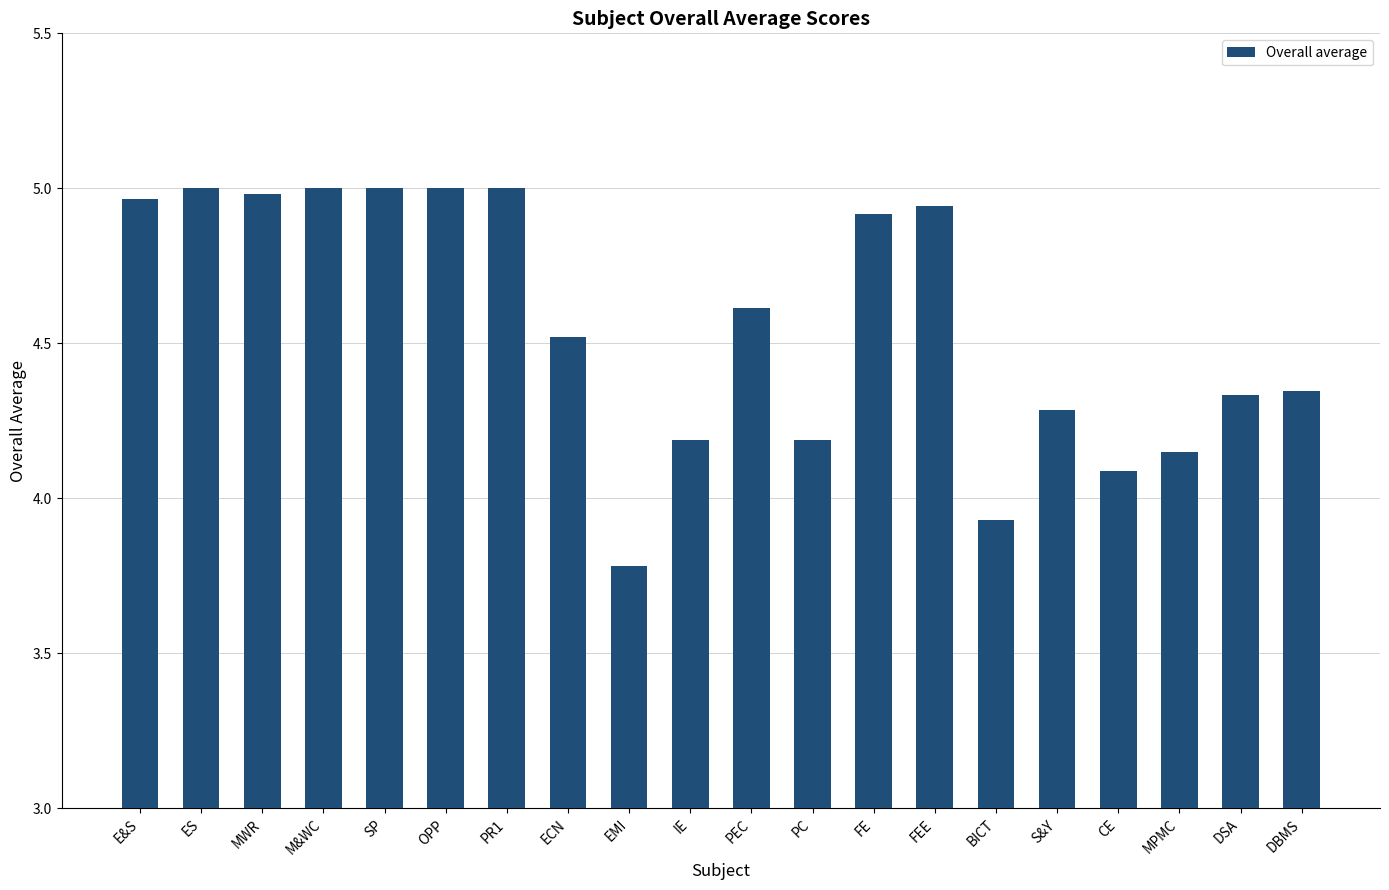

What is the sum of all values?

91.2